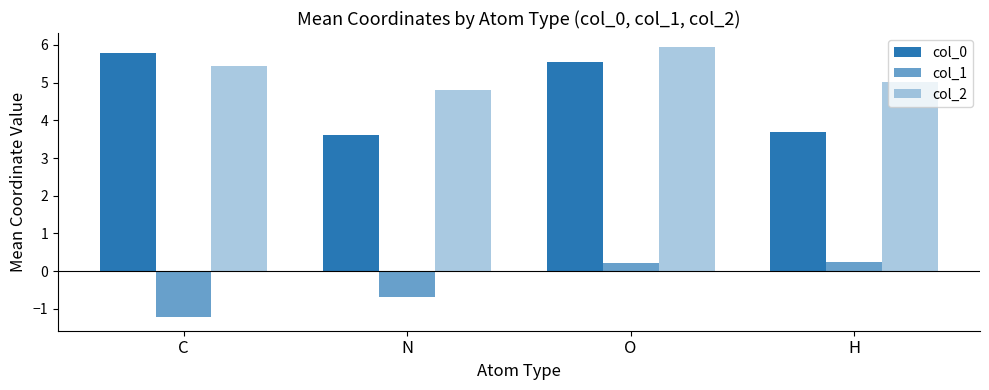

Rank the series by their maximum value, from highest to lowest.

col_2, col_0, col_1